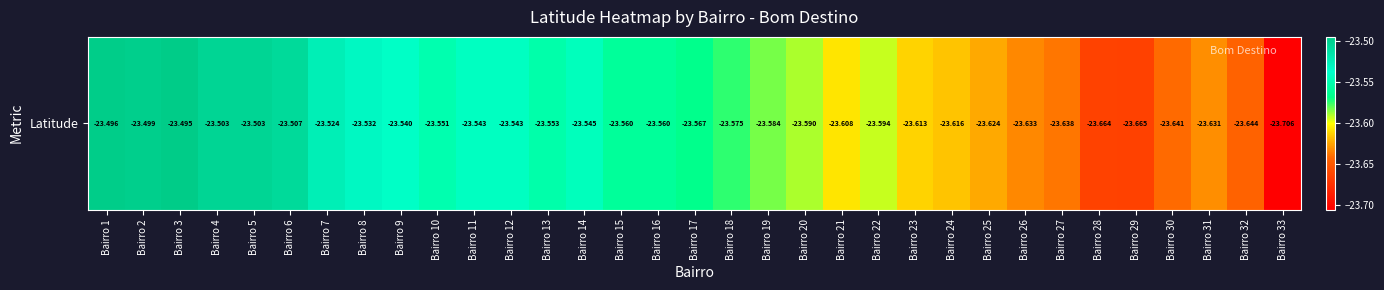

At which category does the chart reach its peak across all series?

Bairro 3